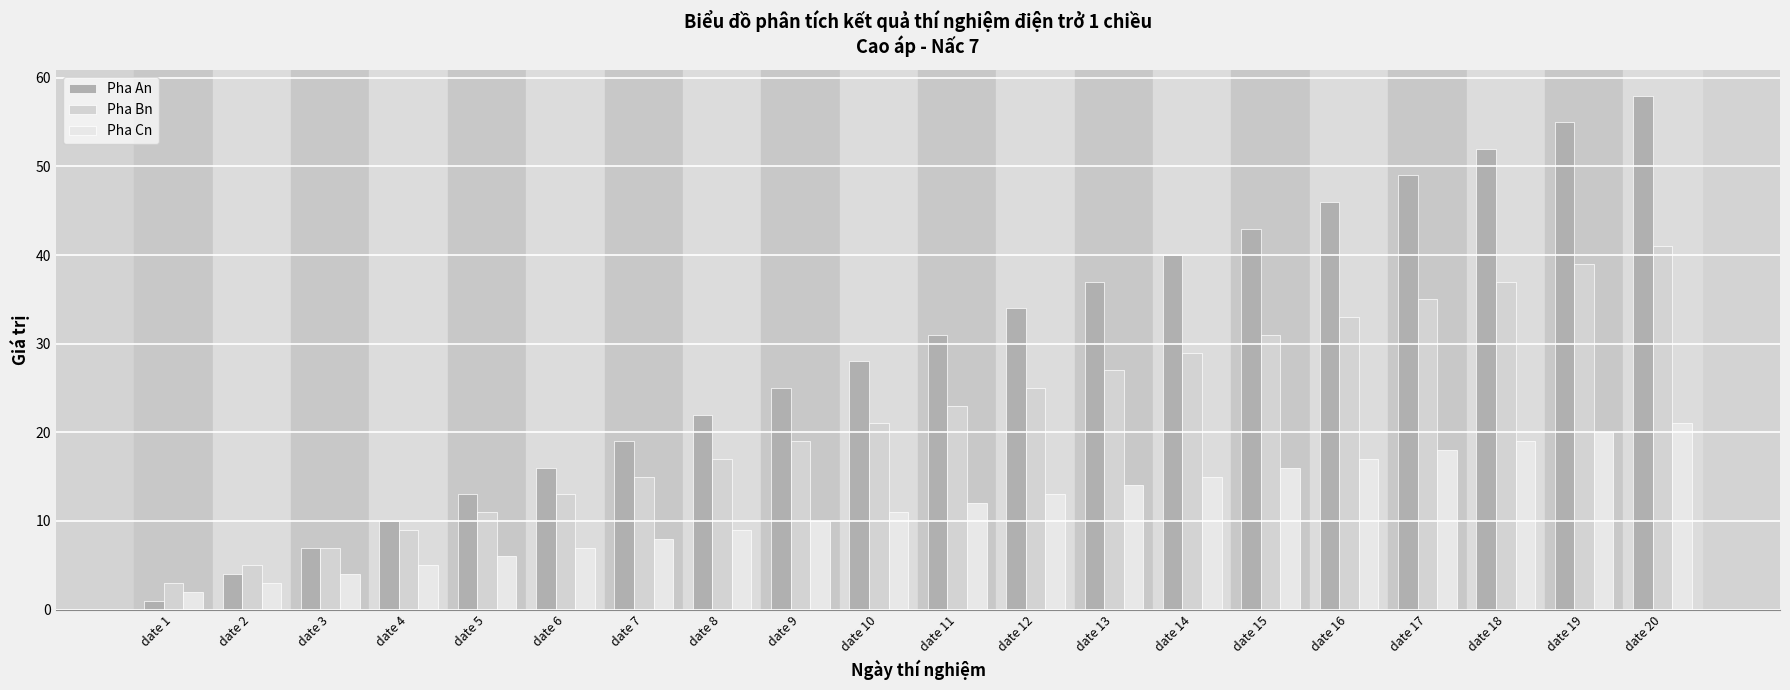

What is the greatest value displayed?

58